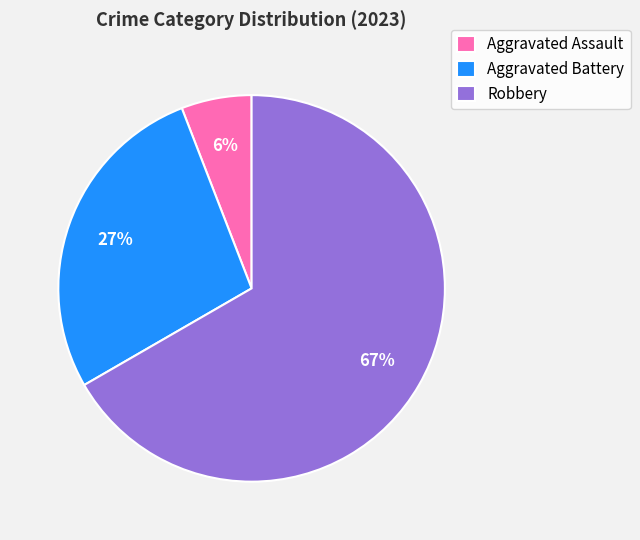

Between Aggravated Assault and Robbery, which is larger?

Robbery